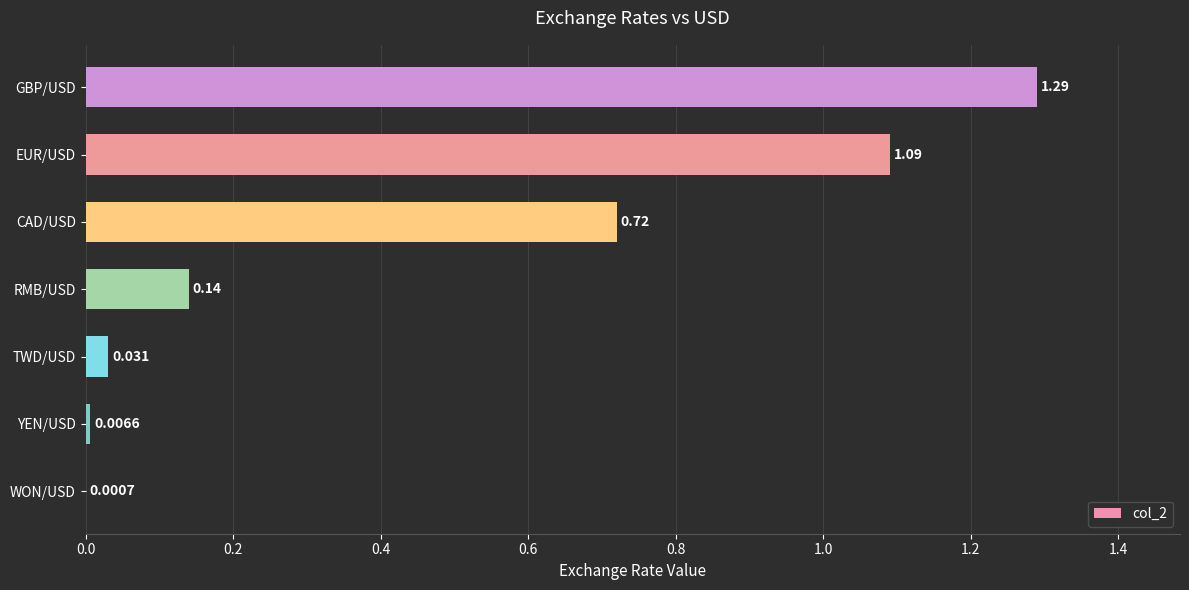

Between RMB/USD and WON/USD, which is larger?

RMB/USD